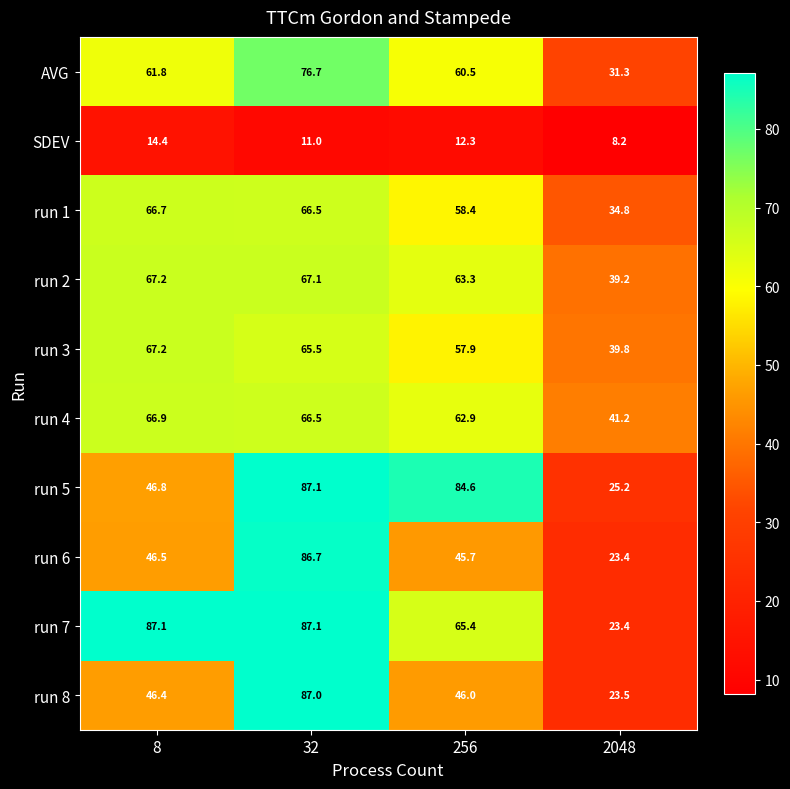

List the labels in order of run 1 value, largest first.

8, 32, 256, 2048